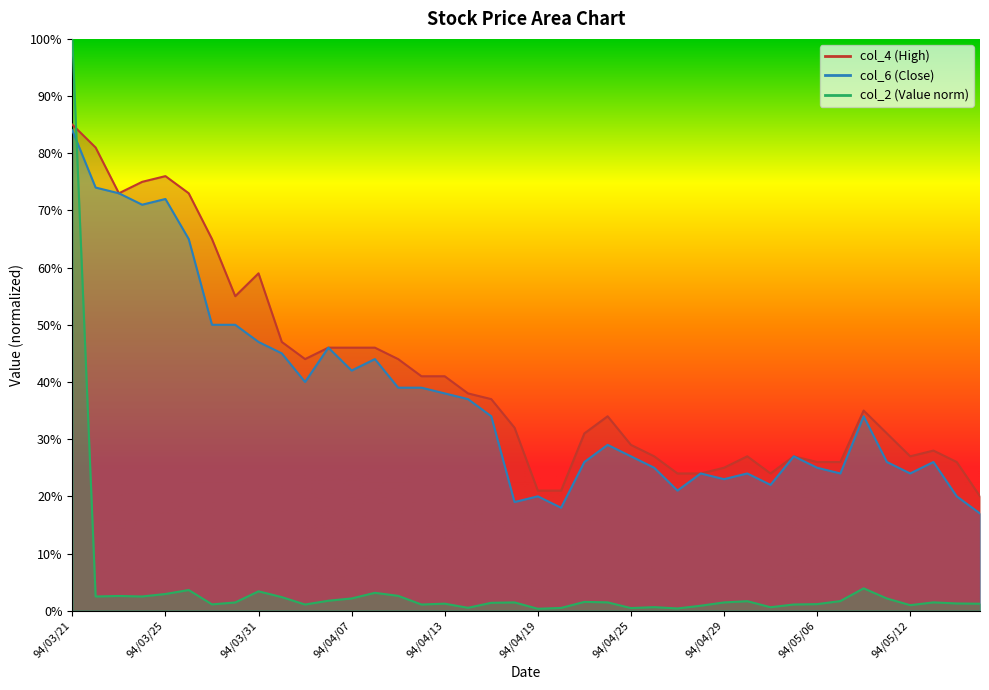

At which label does col_4 reach its minimum?

94/05/17